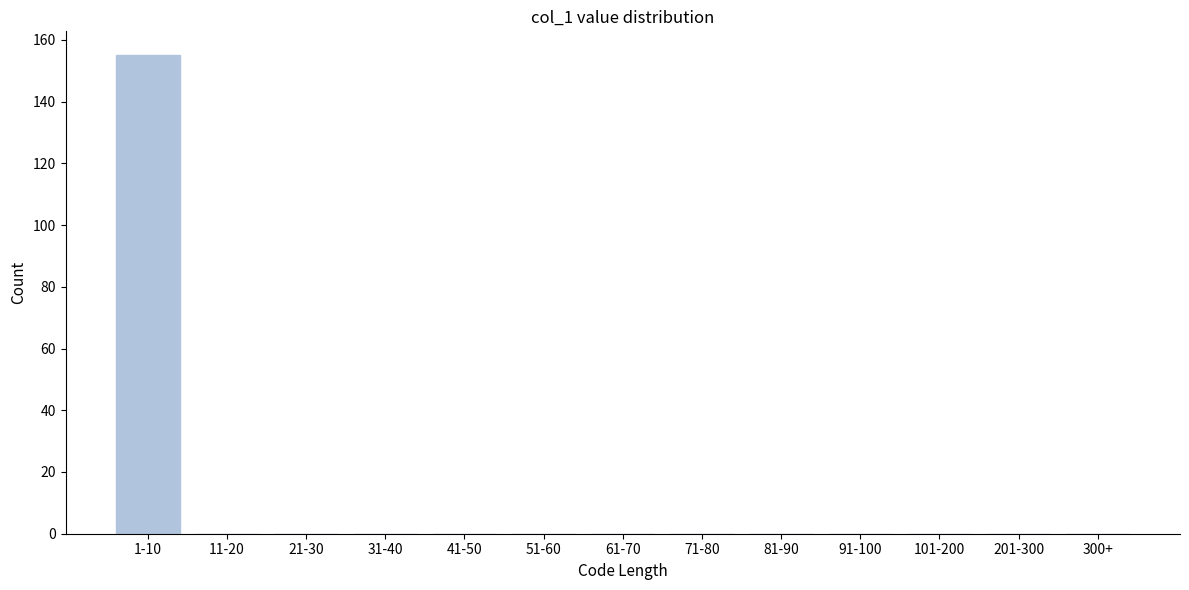

Reading right to left, list all the values displayed in this chart.

300+=0	201-300=0	101-200=0	91-100=0	81-90=0	71-80=0	61-70=0	51-60=0	41-50=0	31-40=0	21-30=0	11-20=0	1-10=155